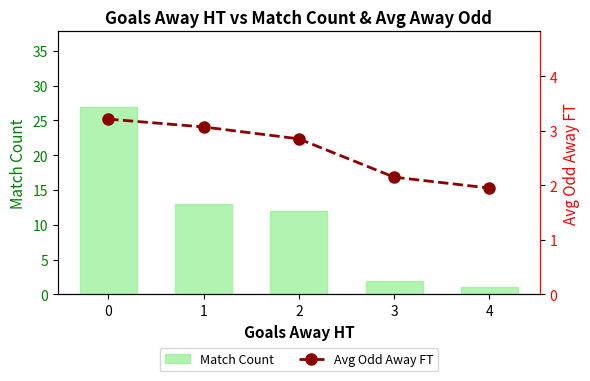

Rank the categories by Match Count value from lowest to highest.

4, 3, 2, 1, 0